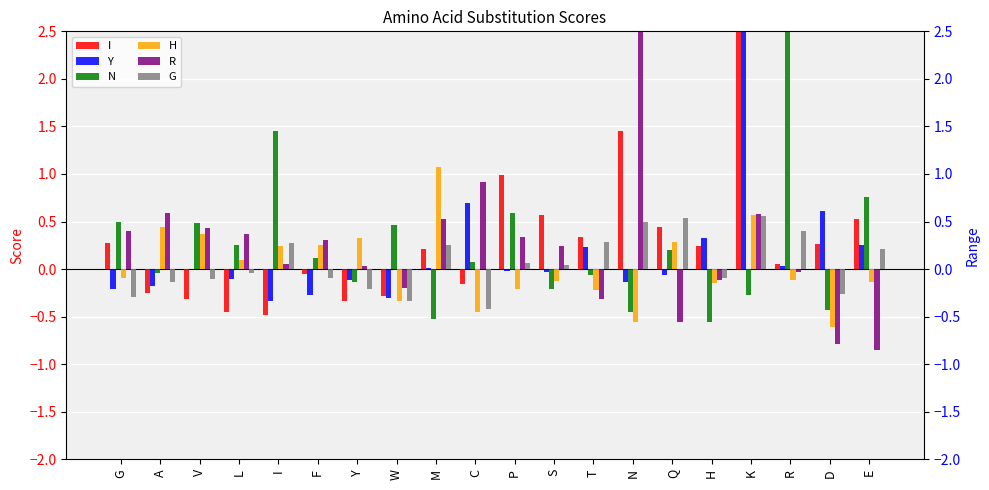

True or false: I has a value of 0.3 at T.

True